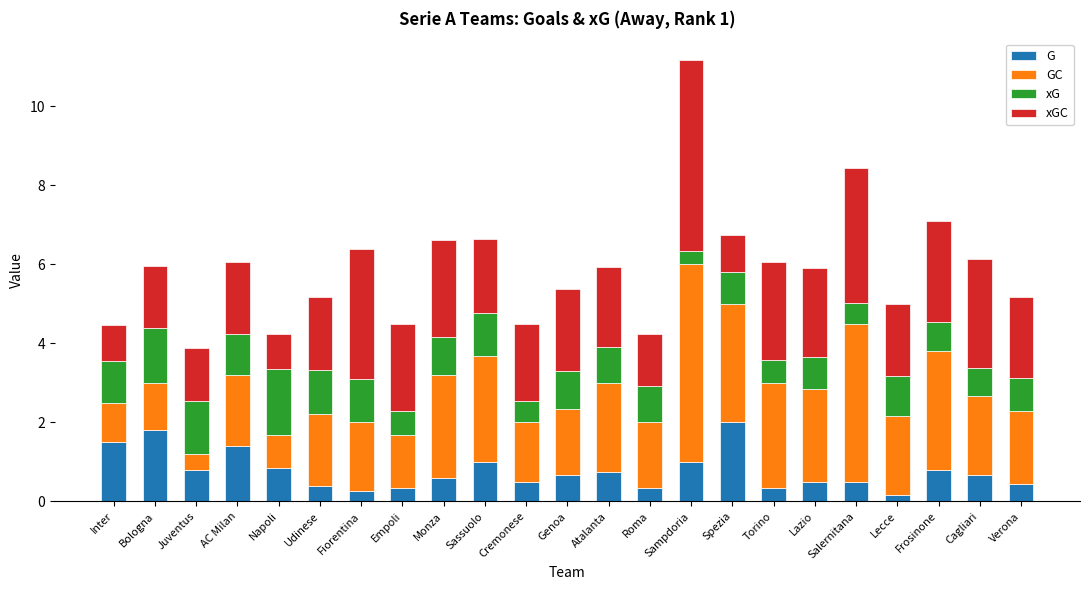

What is the average value of the G series?

0.8